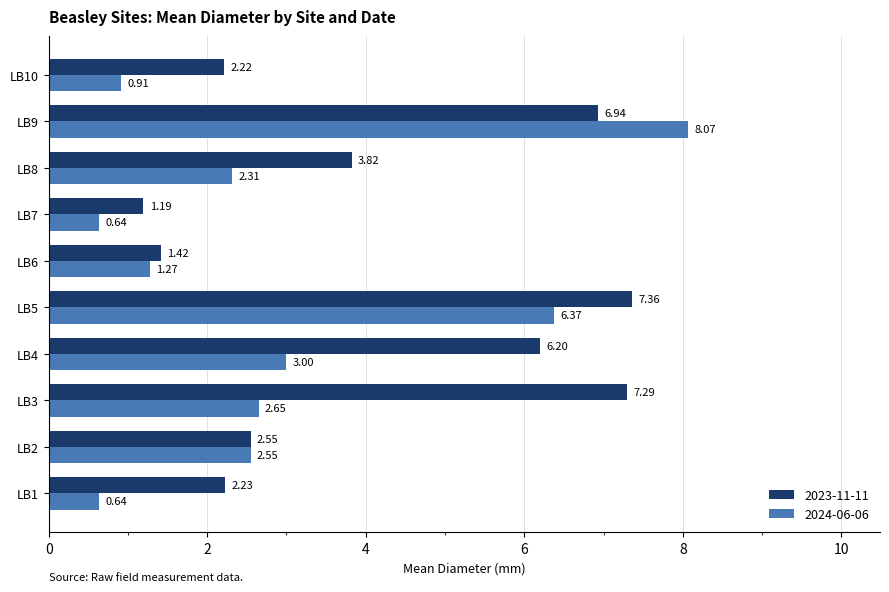

Which label corresponds to the largest value in the chart?

LB9